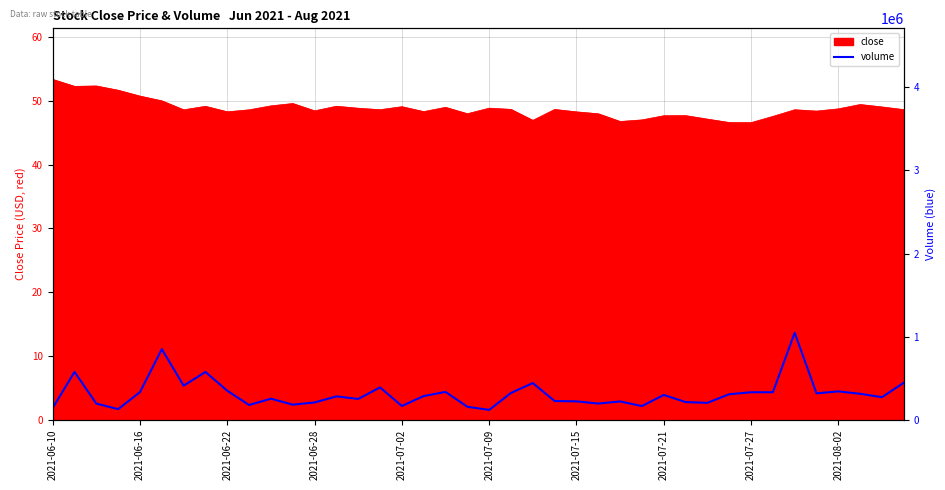

What is the minimum value shown in the chart?

118700